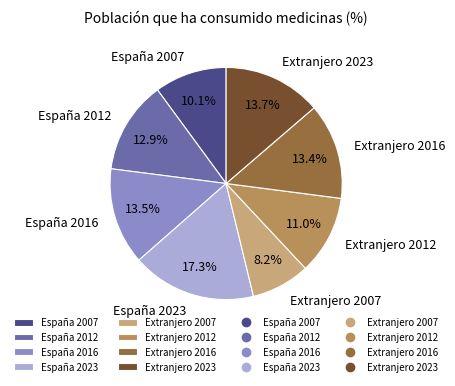

Is it true that Extranjero 2023 is 14% of the pie?

True